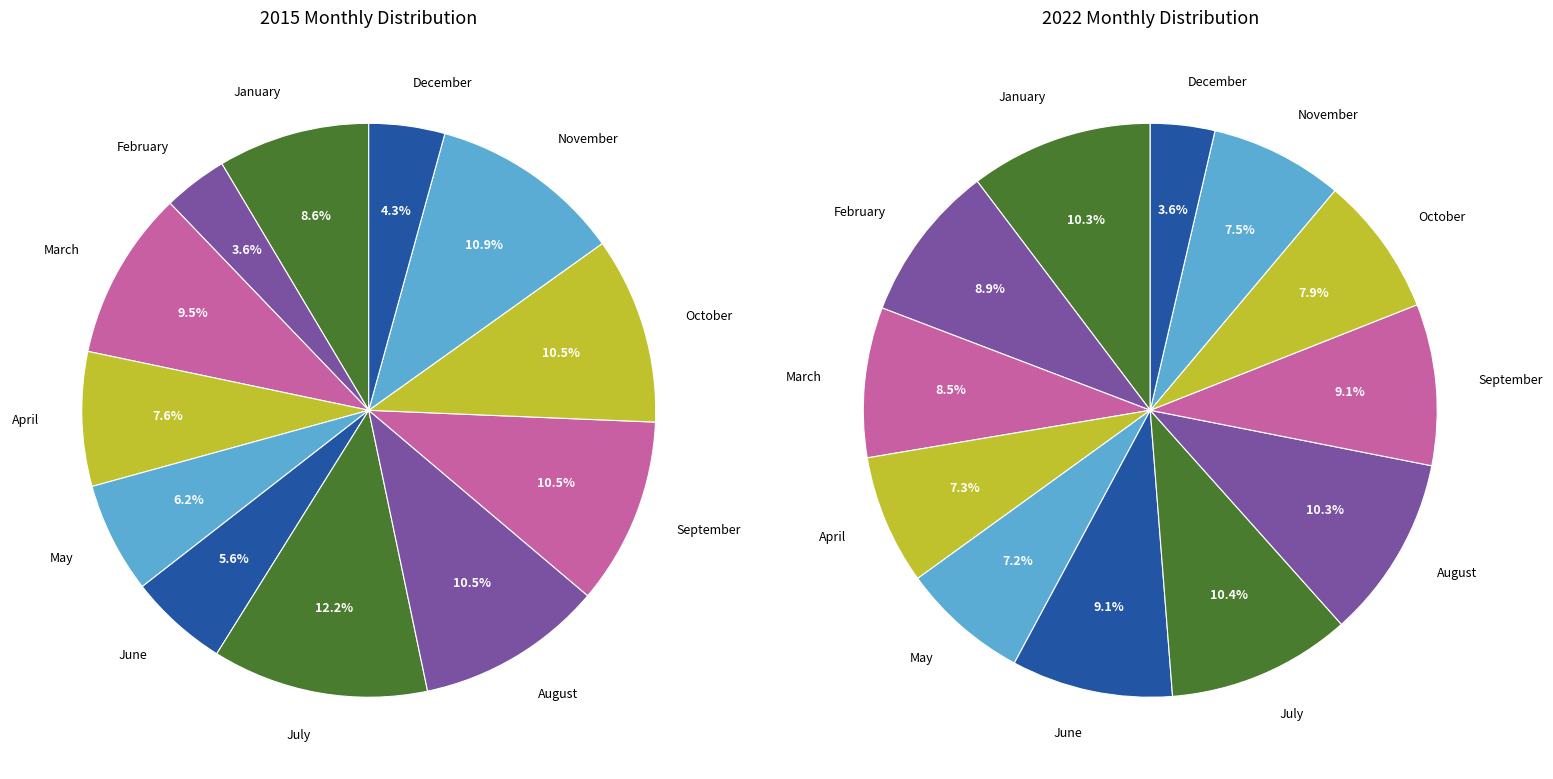

Do March and February together represent more than half of the pie?

No